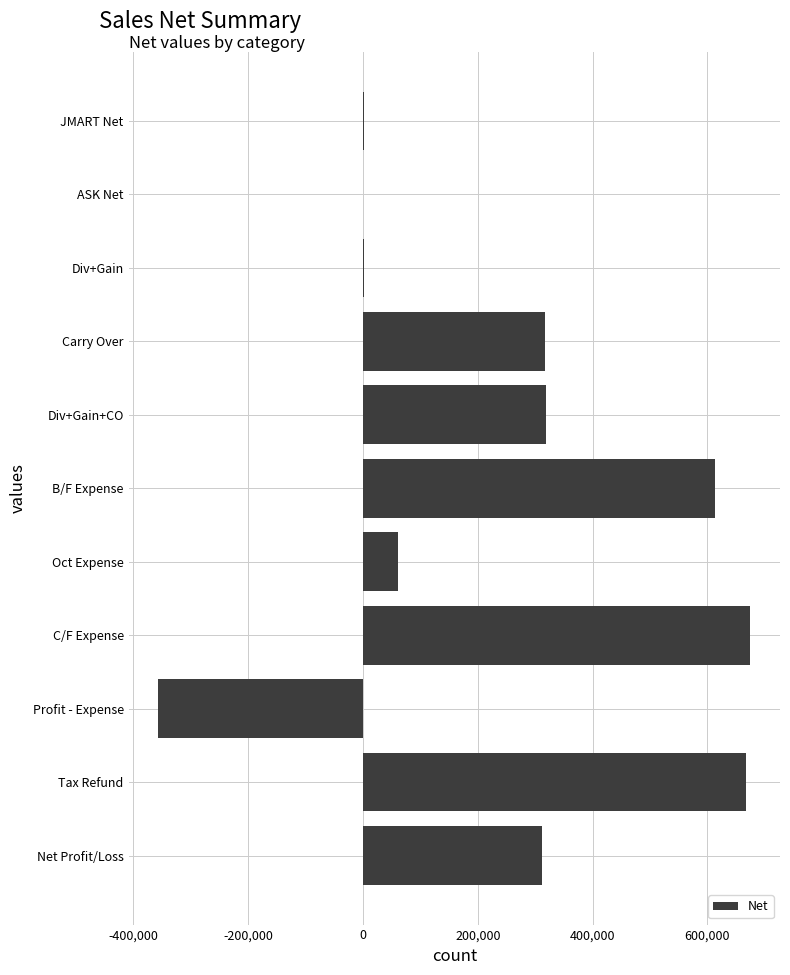

What is the sum of all values?

2610036.4